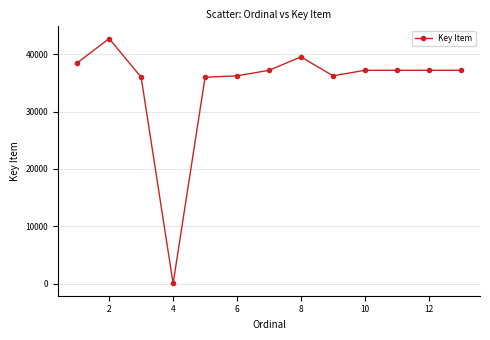

True or false: the data has more than 0 interior local peaks.

True